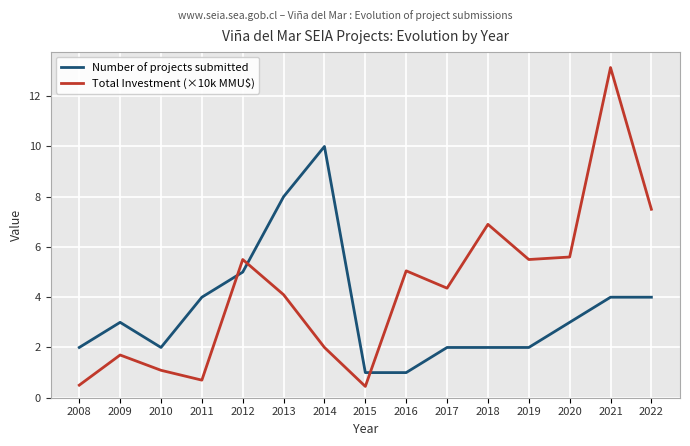

List the series in order of their peak value, highest first.

Total Investment (×10k MMU$), Number of projects submitted